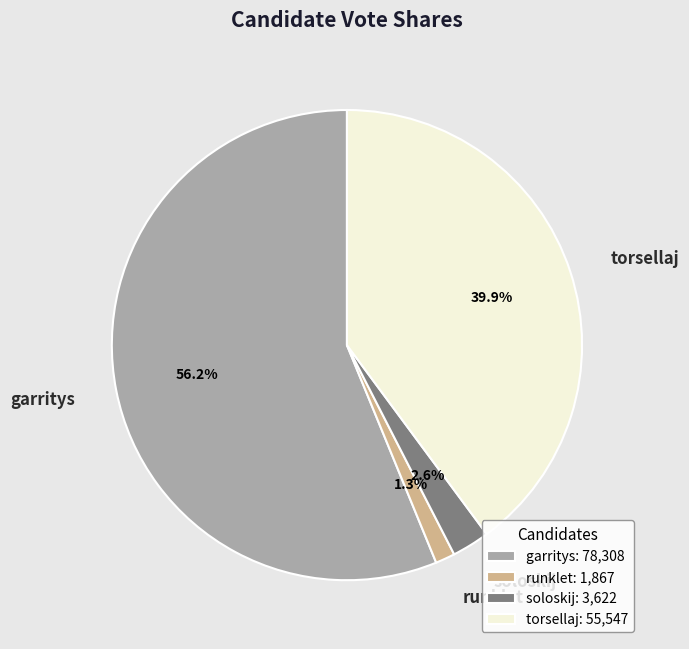

How many slices are in this pie chart?

4